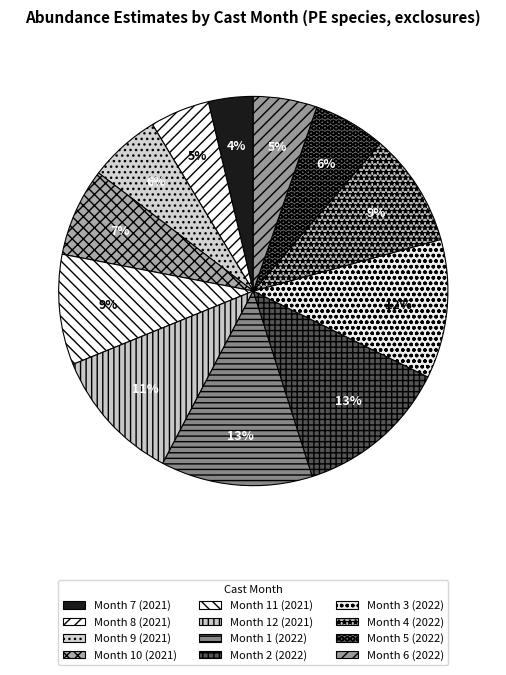

To the nearest percent, what percentage of the pie is Month 6 (2022)?

5%